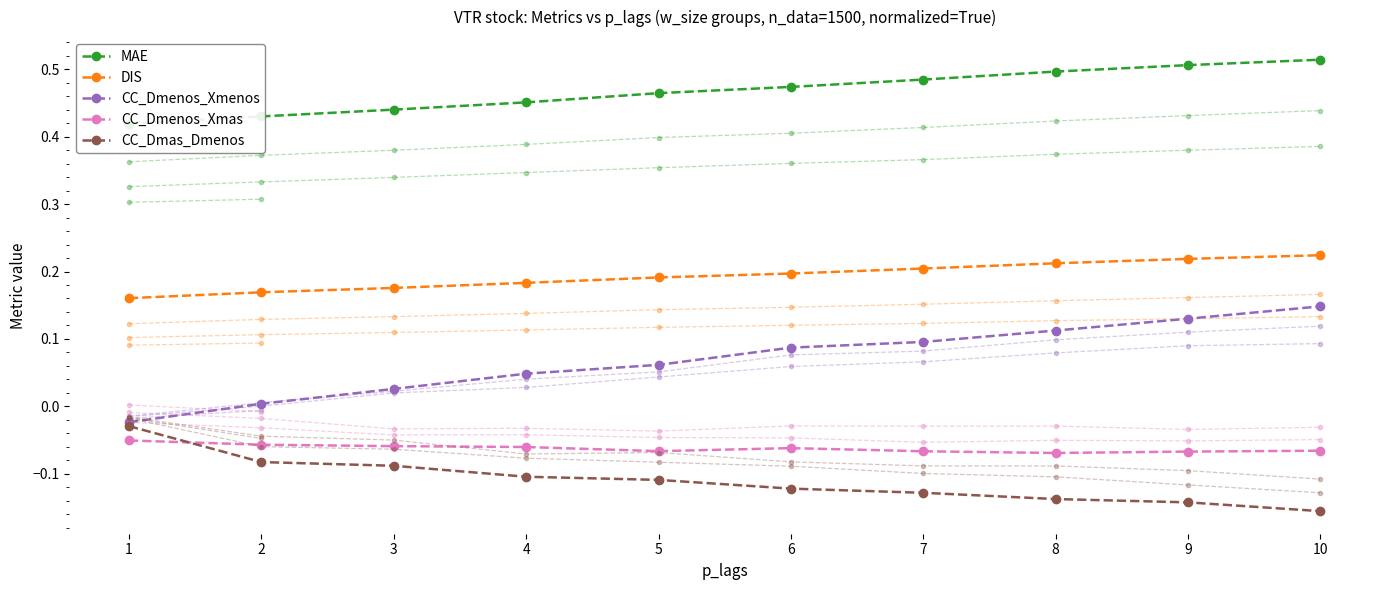

What is the sum of the MAE values at 7 and 8?

1.0